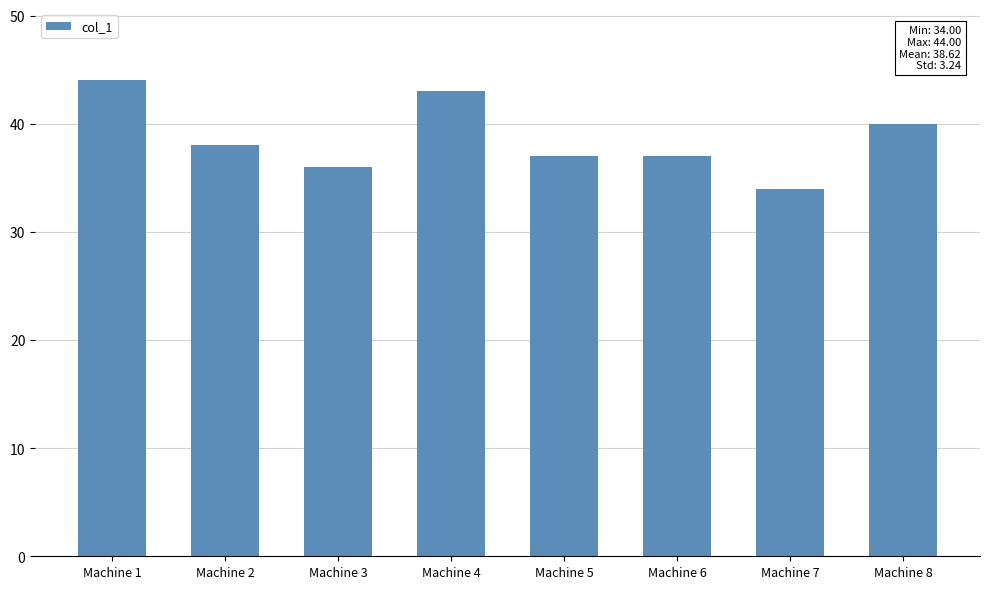

What is the approximate value at Machine 1, to the nearest 5?

45